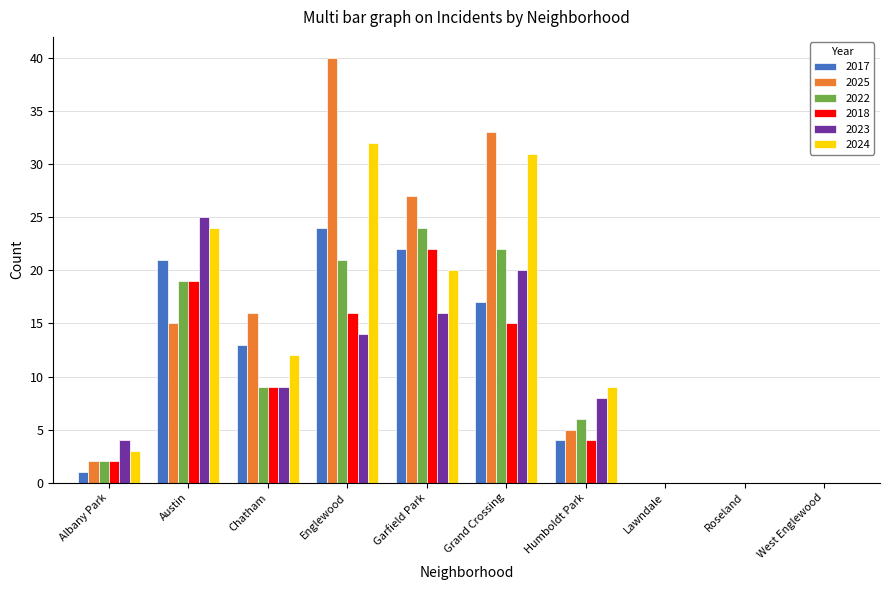

The 2023 series shows 0 at Roseland. True or false?

True